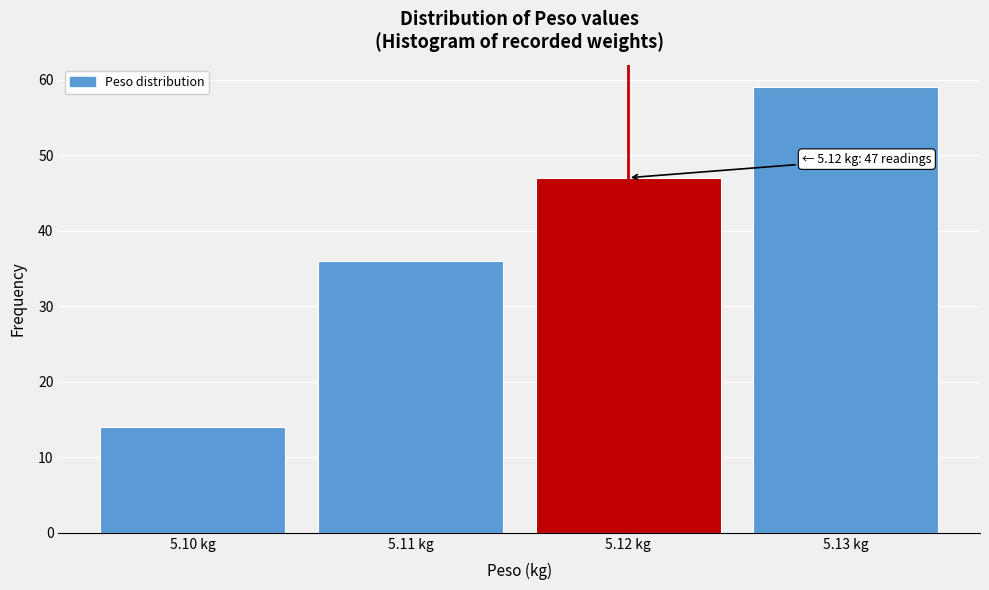

Reading left to right, extract all data points from this chart.

5.10 kg=14	5.11 kg=36	5.12 kg=47	5.13 kg=59